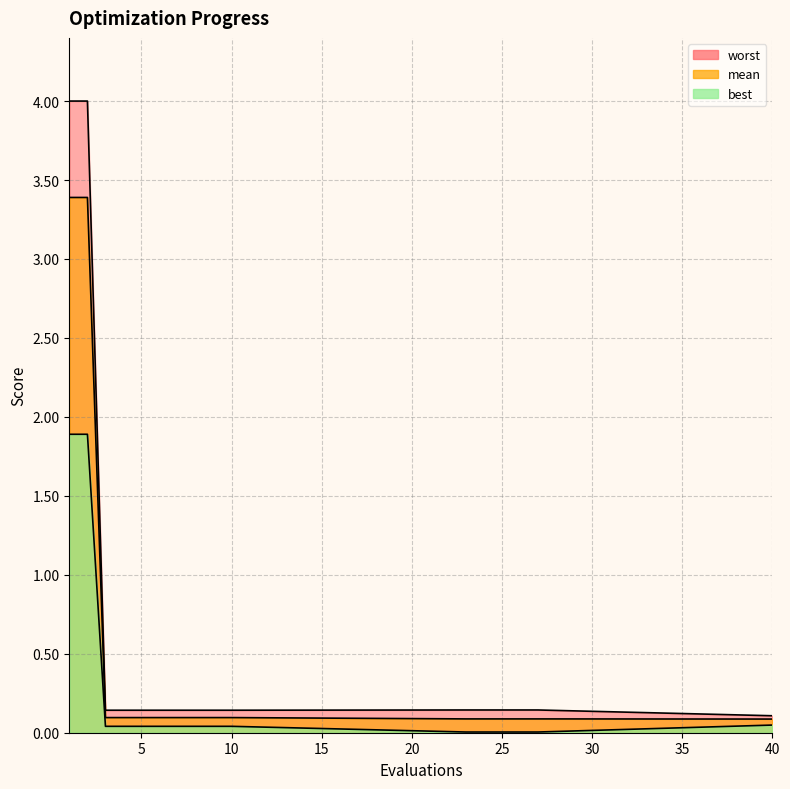

Read the worst value at 1.

4.0